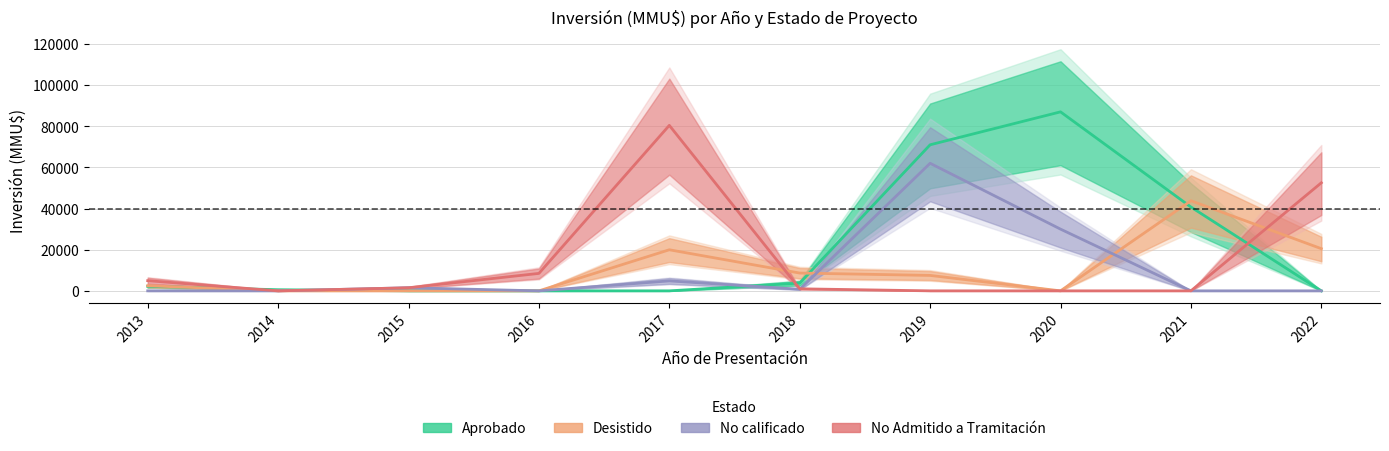

Rank the series at 2013 from highest to lowest value.

No Admitido a Tramitación, Desistido, Aprobado, No calificado